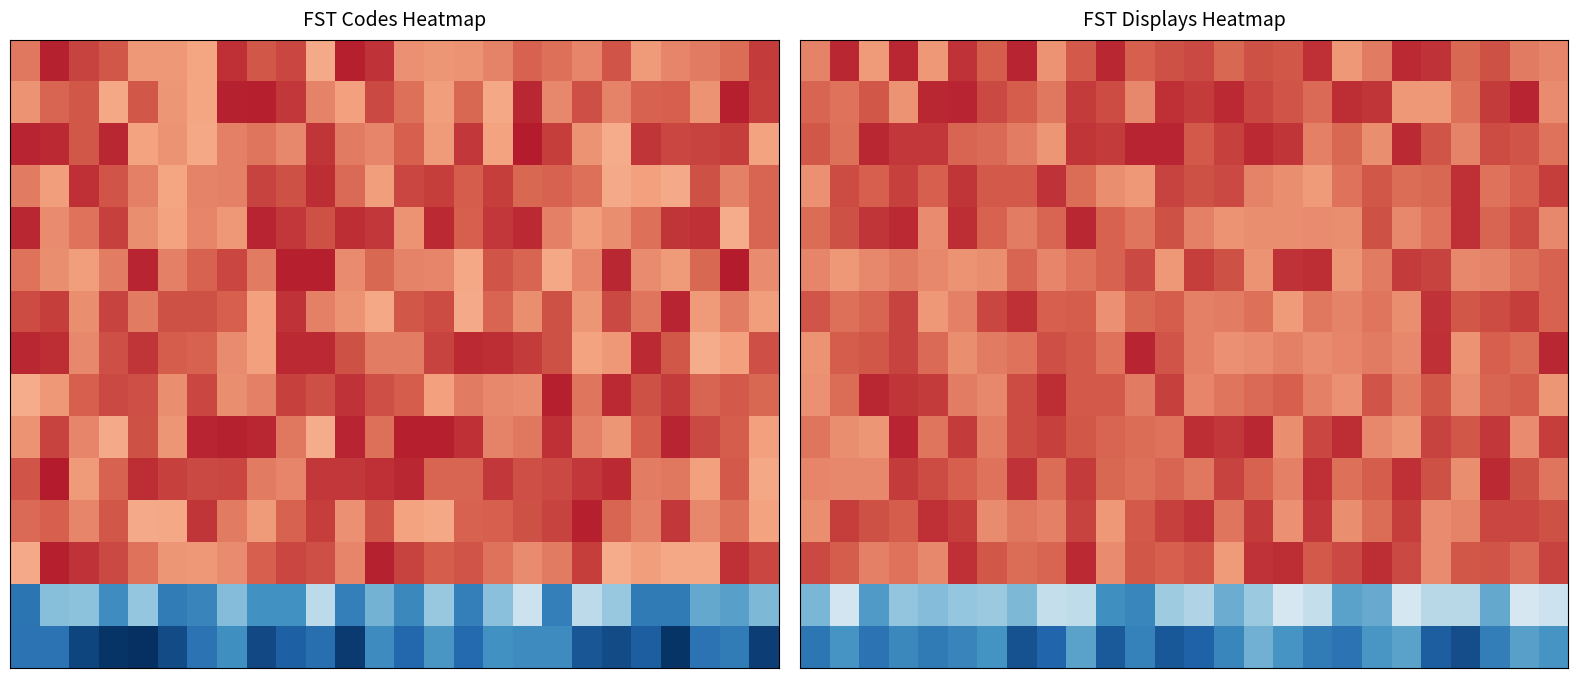

What is the greatest value displayed?

1.3